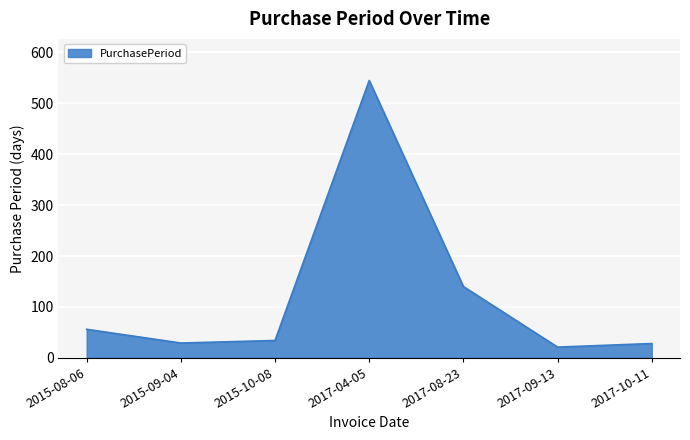

At which category does the chart reach its peak across all series?

2017-04-05